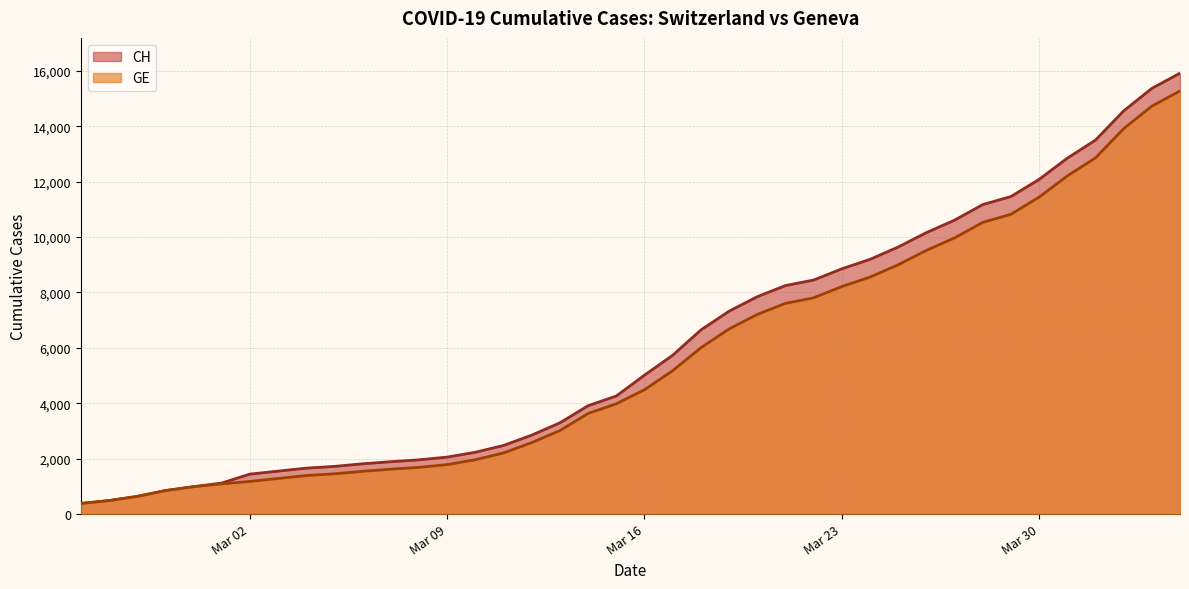

Which series changed the most between Mar 16 and Mar 23?

CH